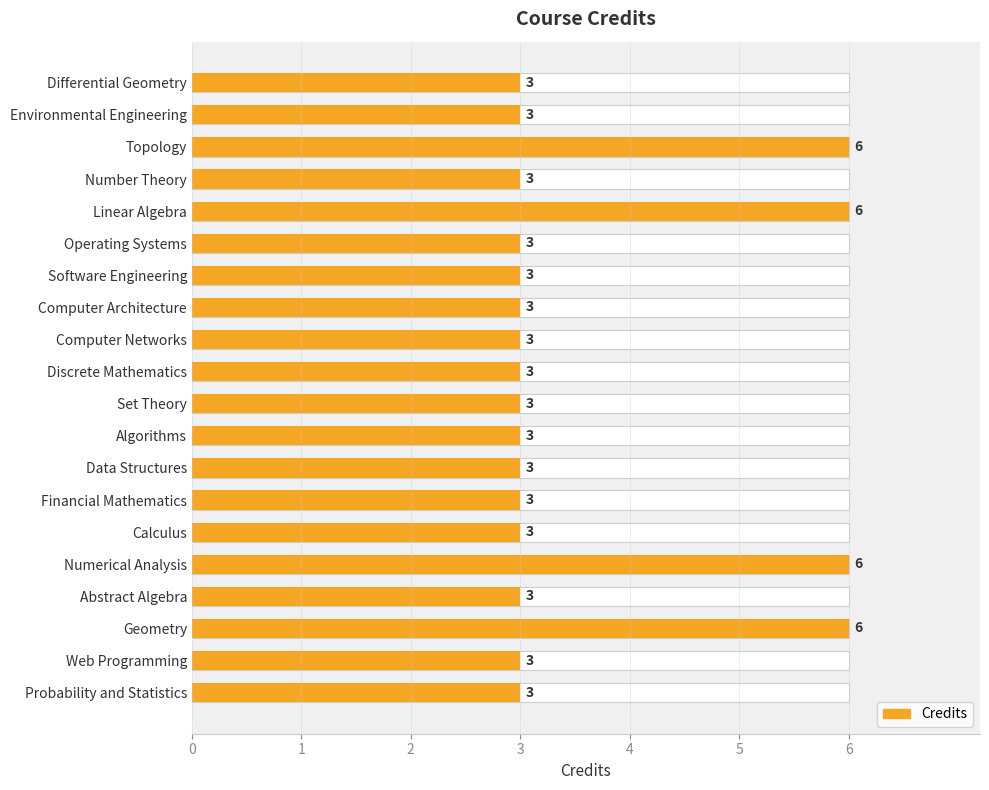

What is the difference between the maximum and minimum values?

3